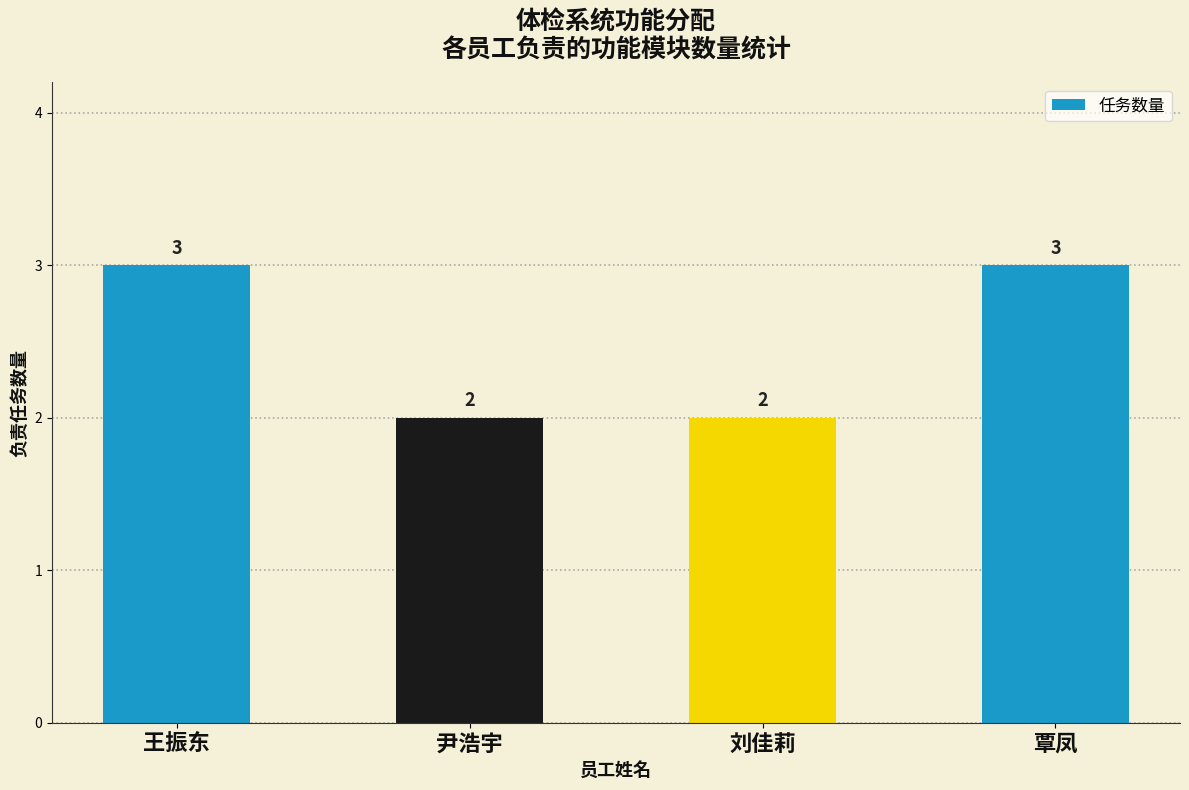

What is the label of the 1st bar from the right?

覃凤